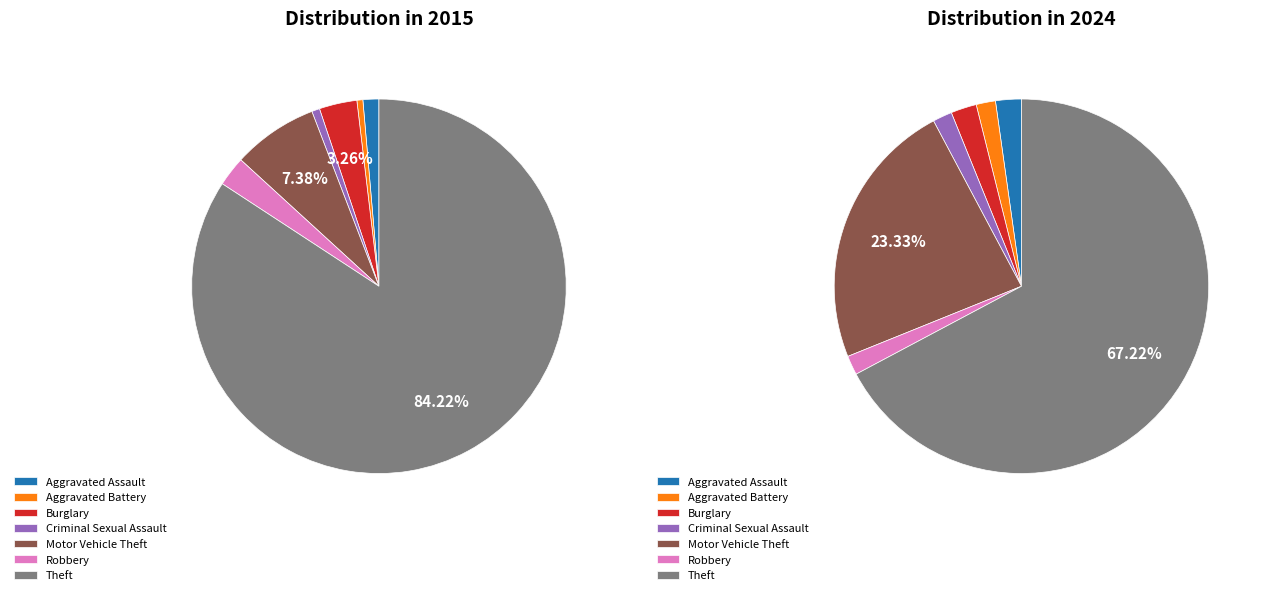

What percentage is NOT represented by 3?

96.7%